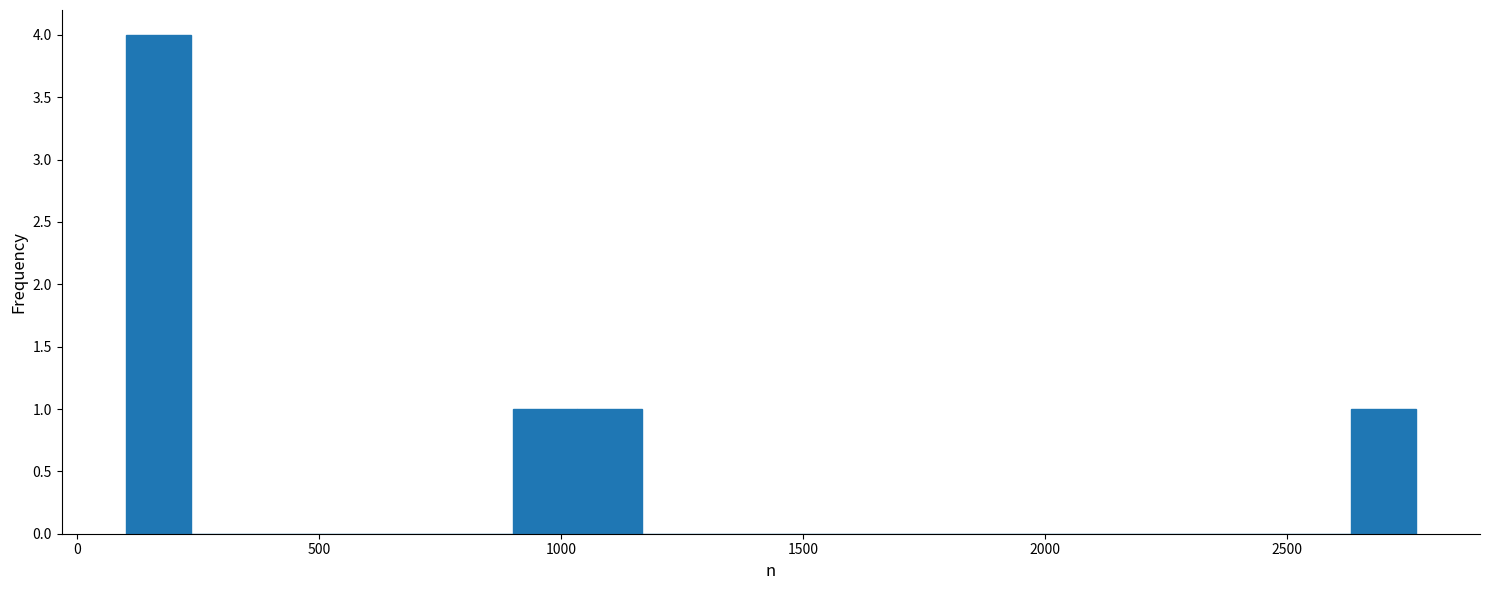

Around what value on the x-axis is the tallest bar? Give the approximate position of its centre, as read against the axis.

150